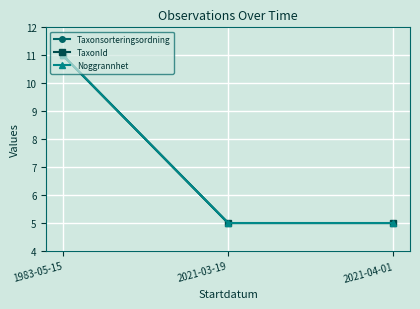

The value of TaxonId at 1983-05-15 is 15.8. True or false?

False